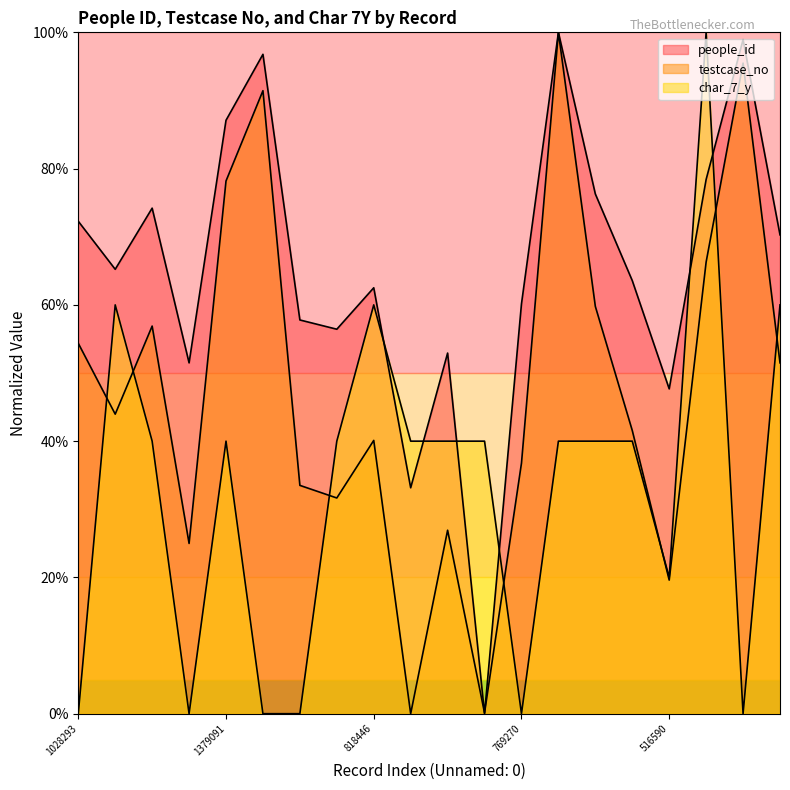

How many data points in char_7_y are less than 40?

7